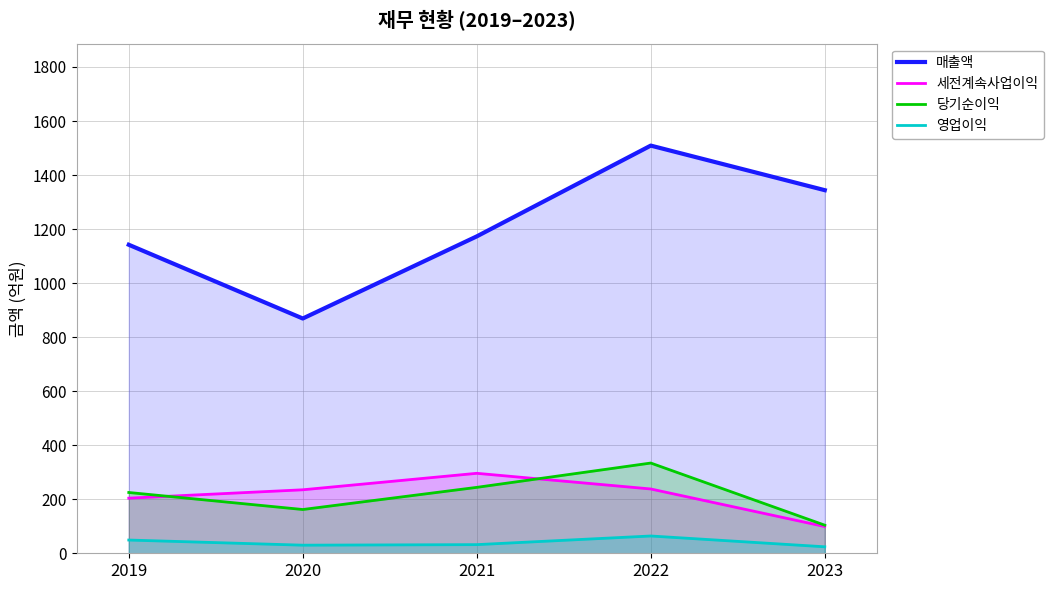

What is the minimum value for 세전계속사업이익?

99